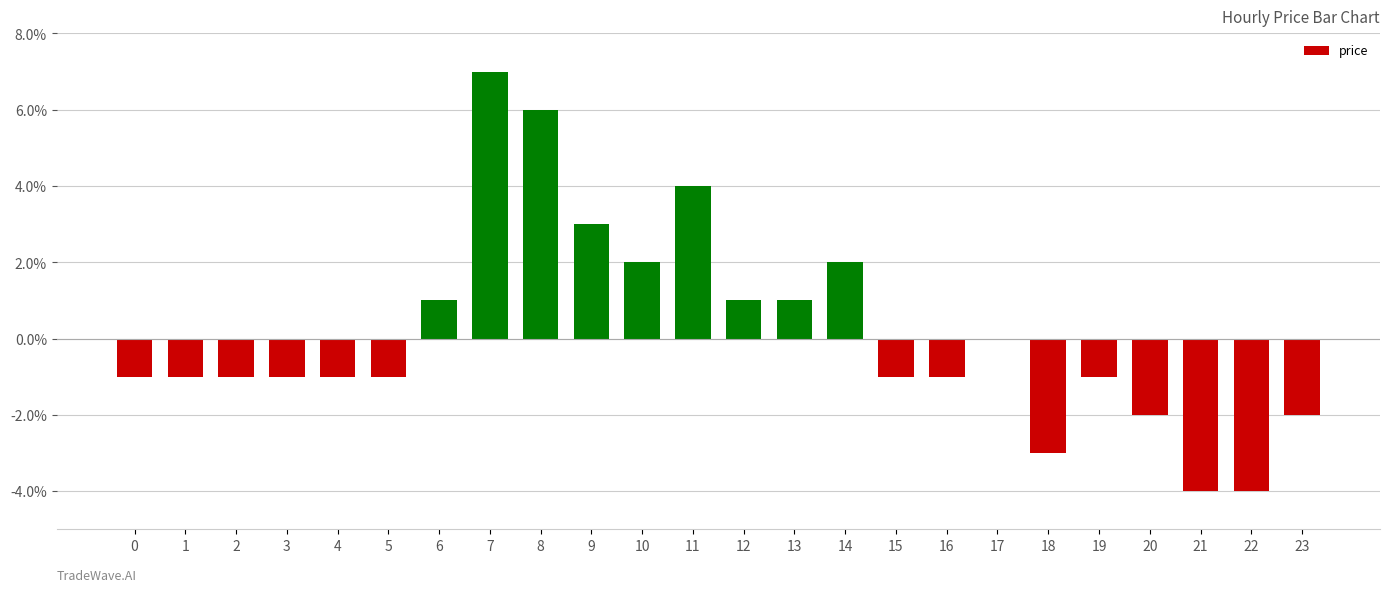

How many values are below zero?

14